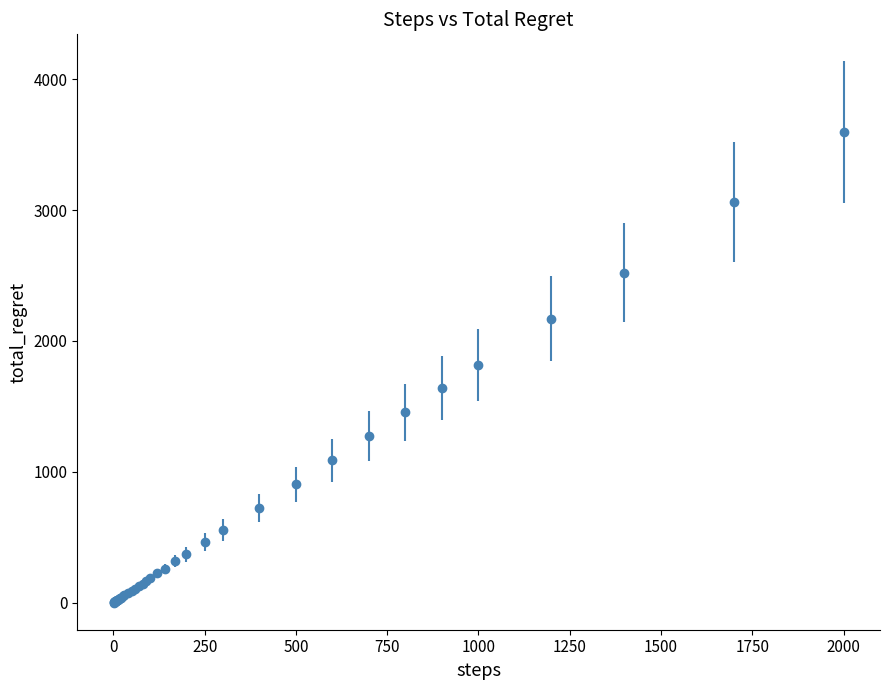

What is the greatest value displayed?

3596